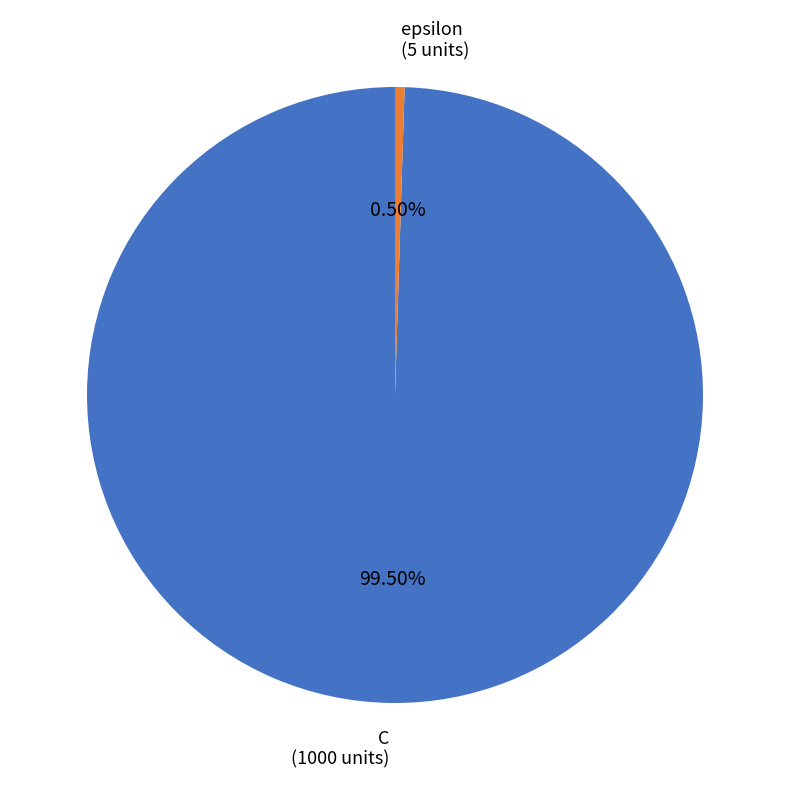

How many segments does this pie chart have?

2